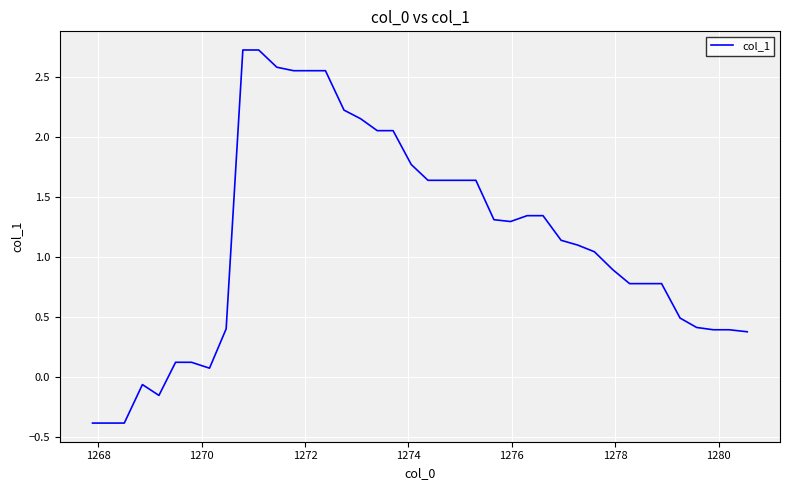

What is the difference between the maximum and minimum values?

3.1